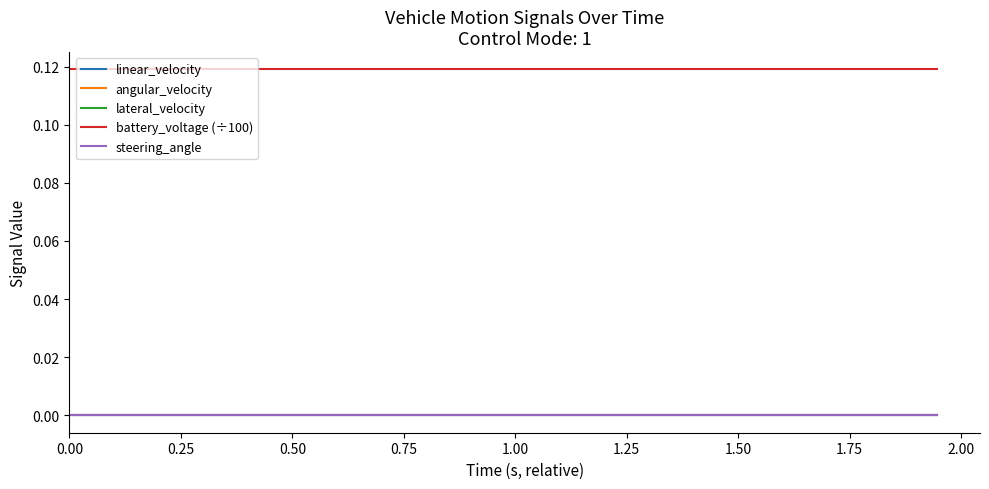

True or false: lateral_velocity has more than 1 interior local peaks.

False